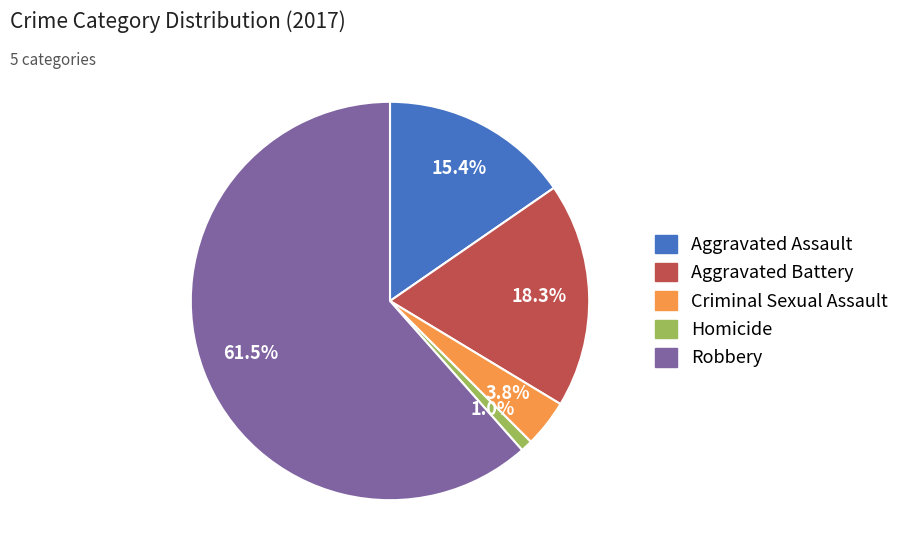

To the nearest percent, what is the combined percentage of Aggravated Battery and Robbery?

80%